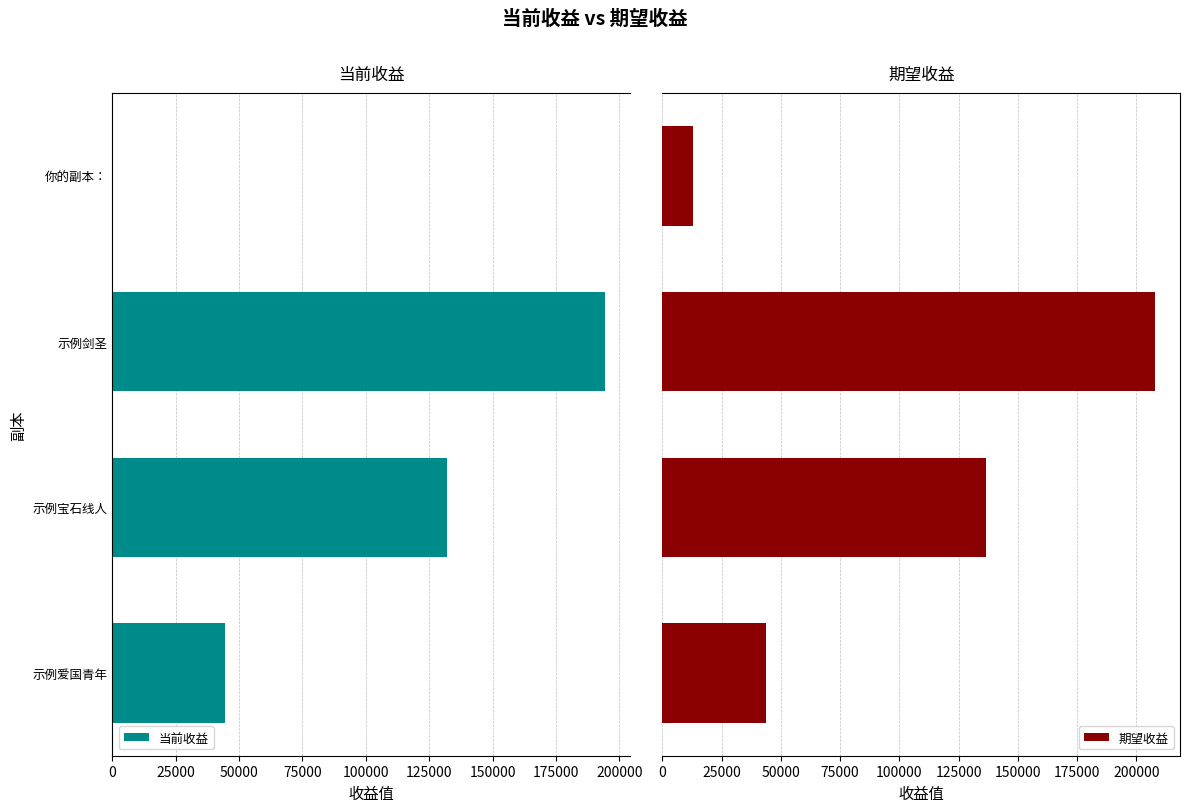

The 当前收益 series shows 0.0 at 你的副本：. True or false?

True